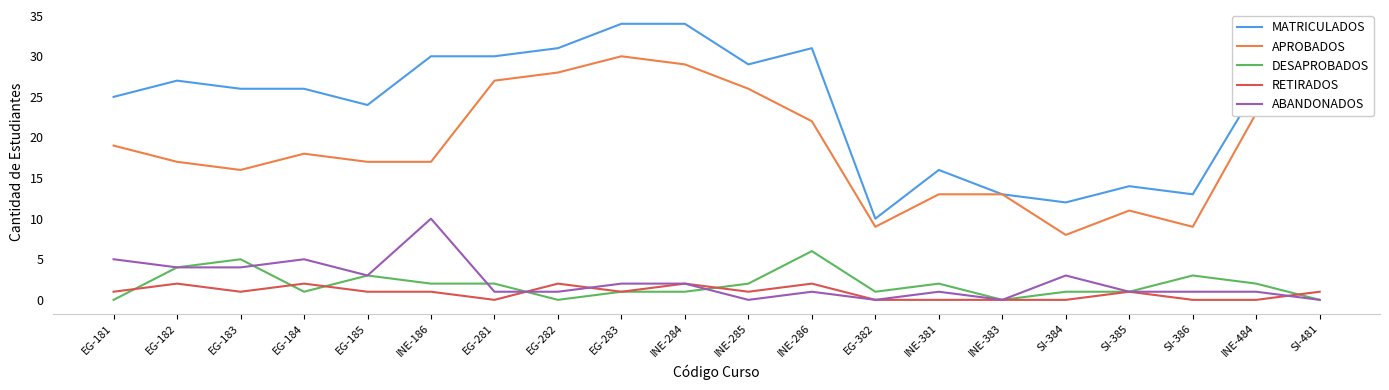

True or false: ABANDONADOS and APROBADOS cross at least once.

False